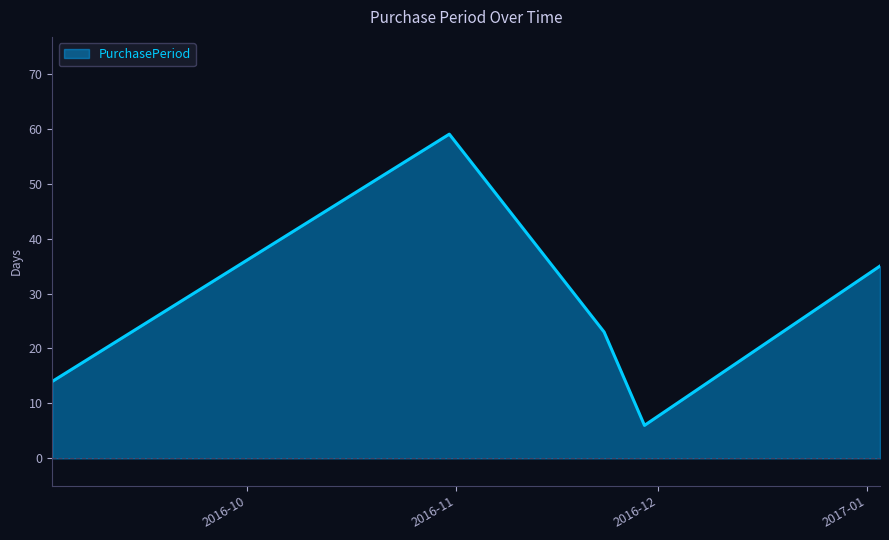

What is the difference between the maximum and second lowest values?

45